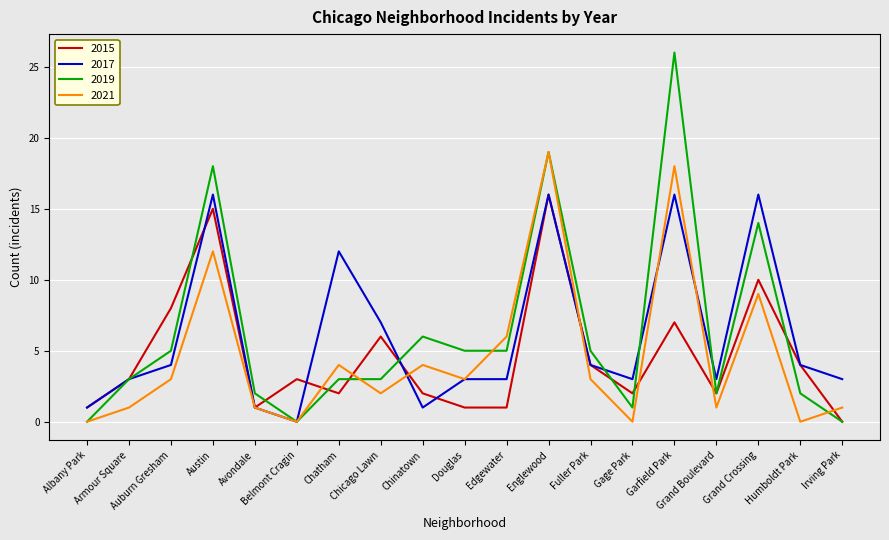

How many interior local peaks does the 2015 series have?

6